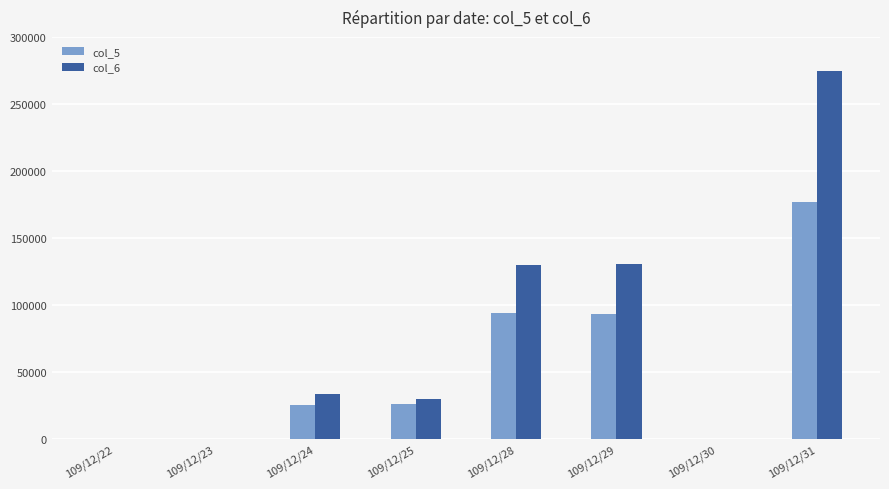

Is it true that col_5 equals 27054 at 109/12/29?

False